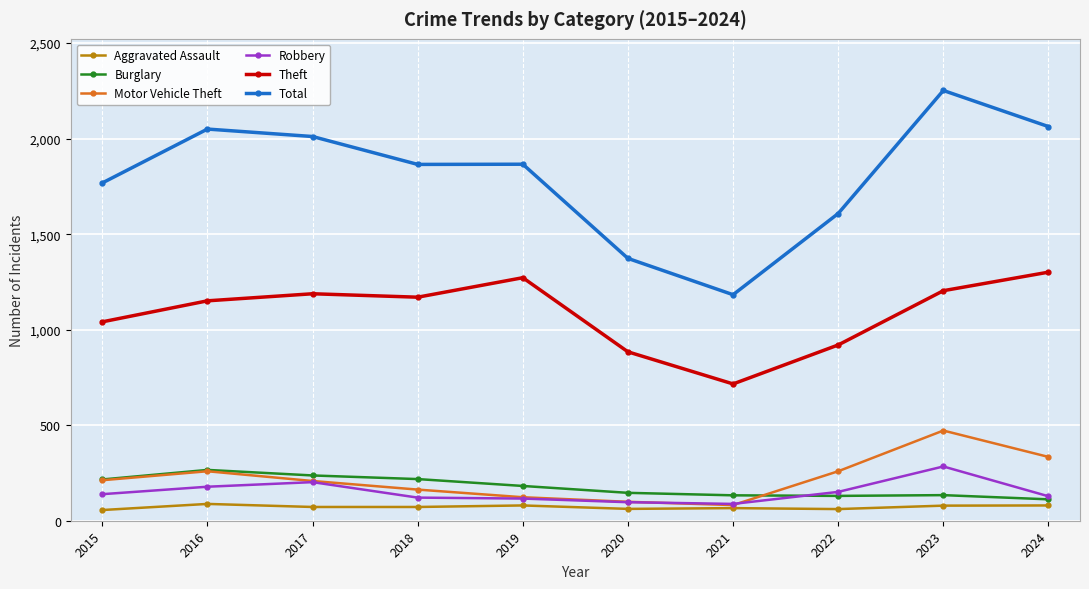

Read the Theft value at 2016, to the nearest 100.

1200